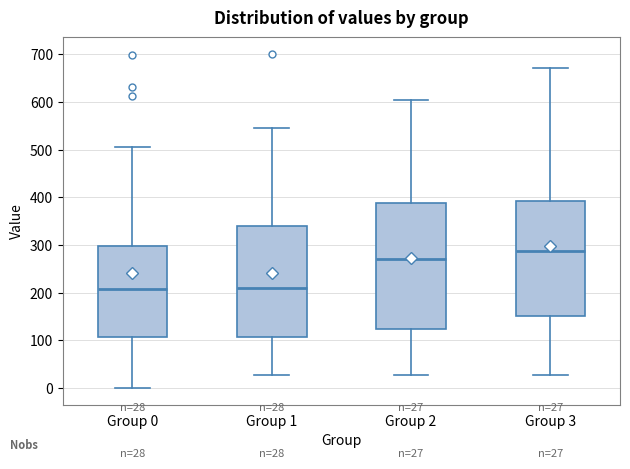

Which box's median line is the highest?

Group 3